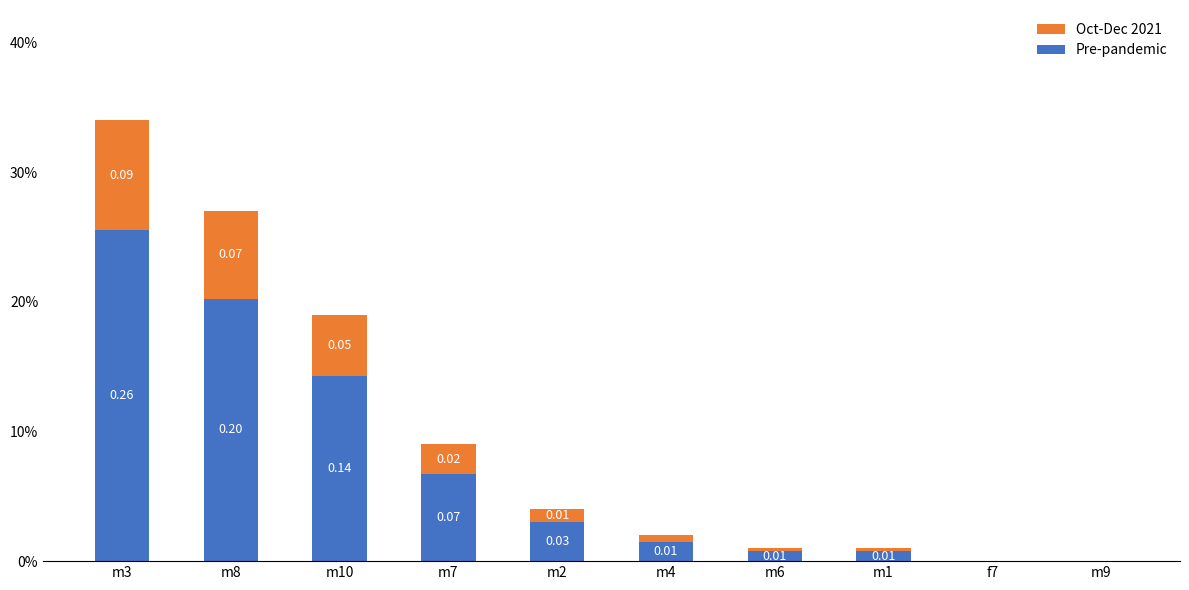

Are the bars grouped side by side (vs. stacked)?

No